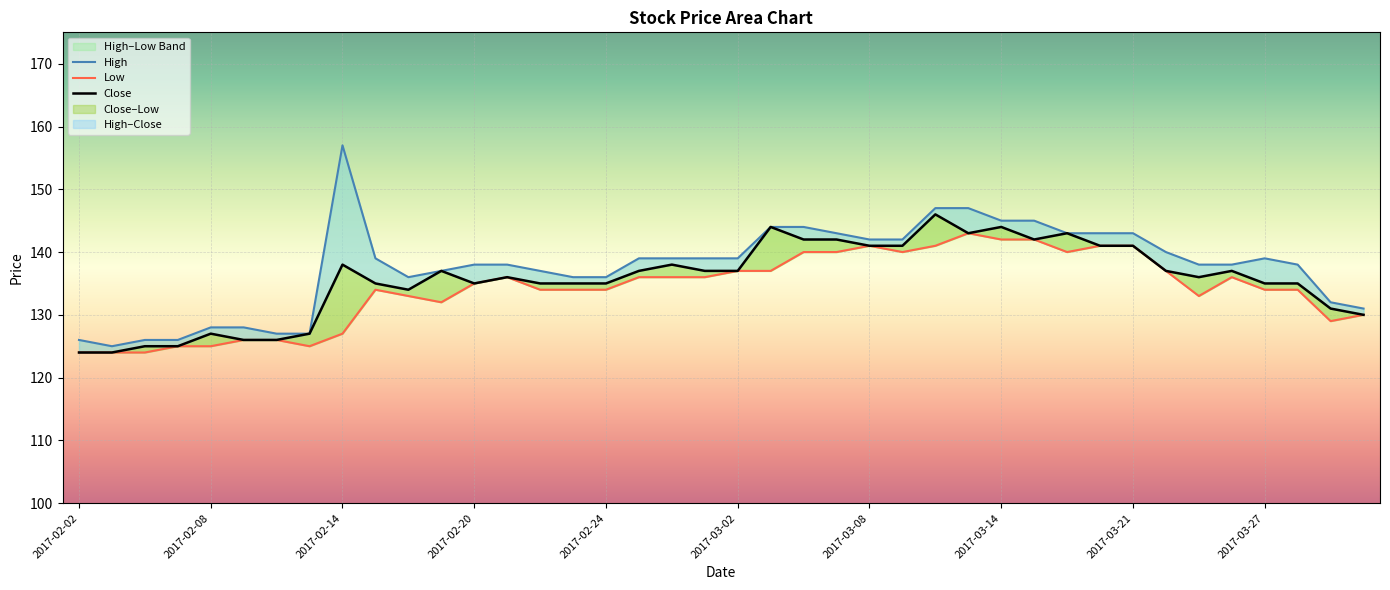

True or false: High has a value of 72 at 33.

False